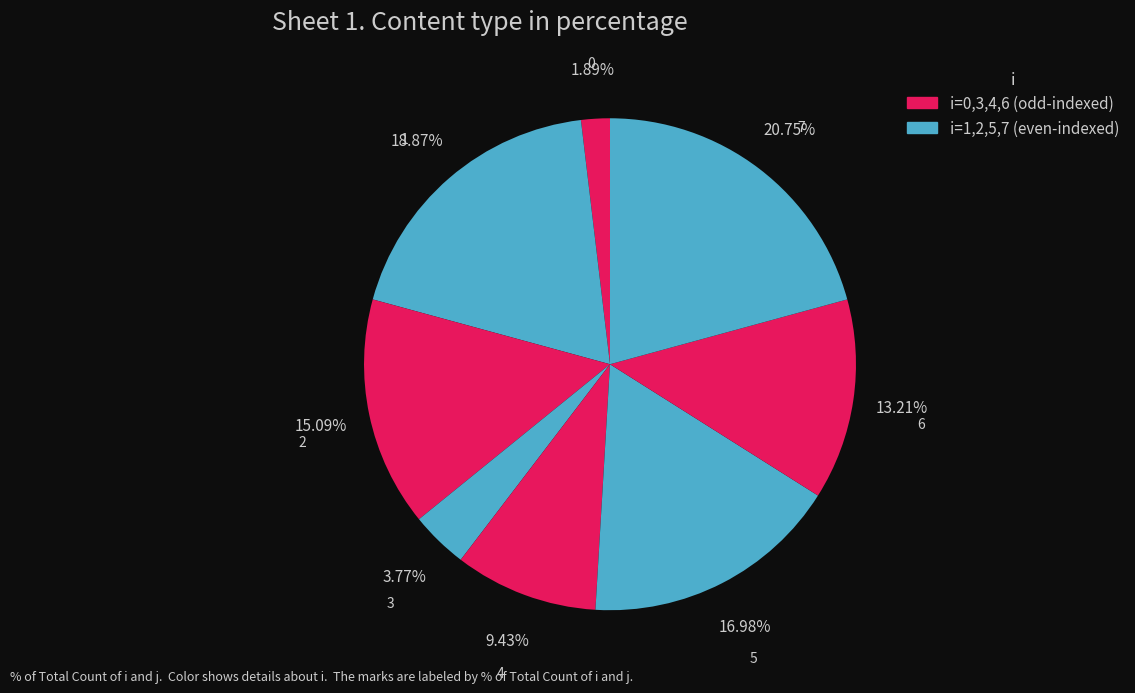

Which has a higher value, 4 or 2?

2